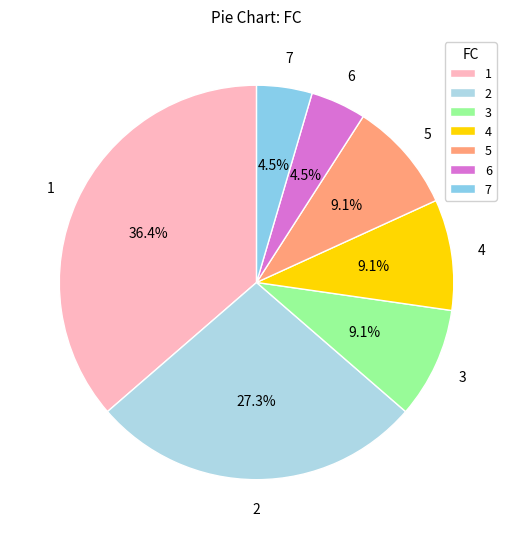

What is the total percentage of 4 and 2?

36.4%